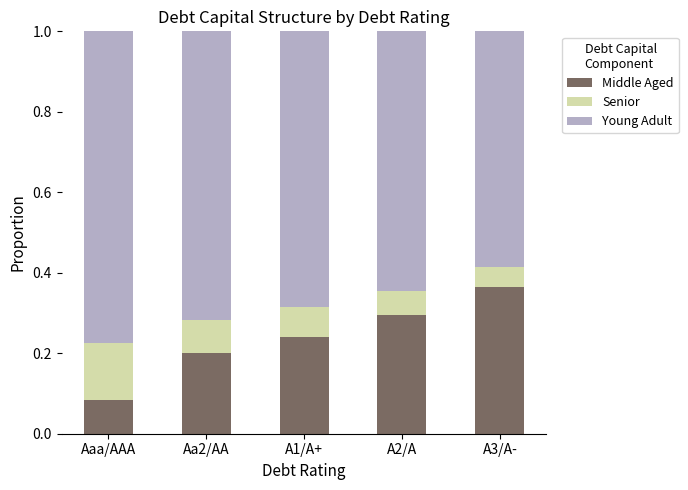

How many Middle Aged values are between 0 and 1?

5